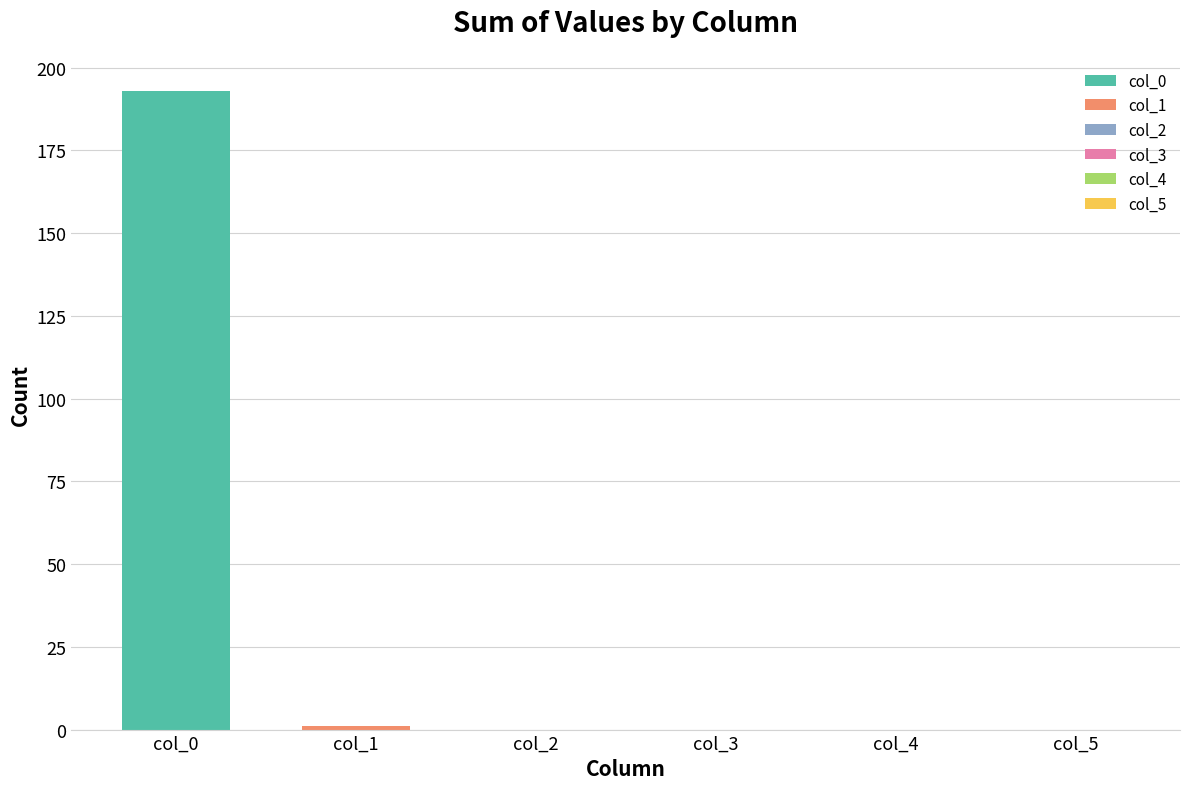

Which series has the widest spread of values?

col_0